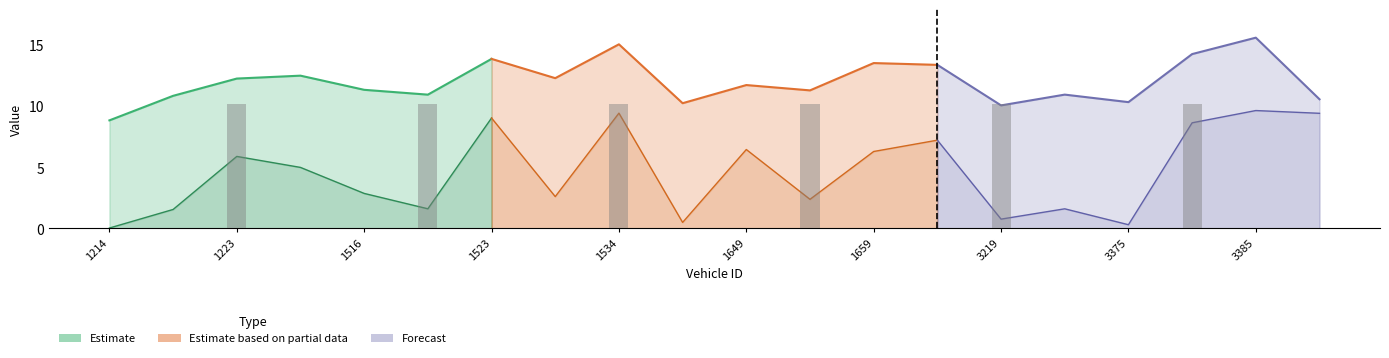

Are the bars grouped side by side (vs. stacked)?

Yes